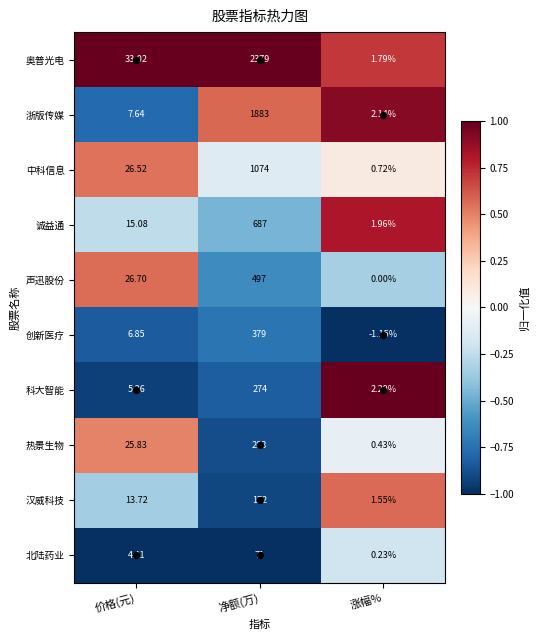

At how many categories does at least one series exceed 0?

3